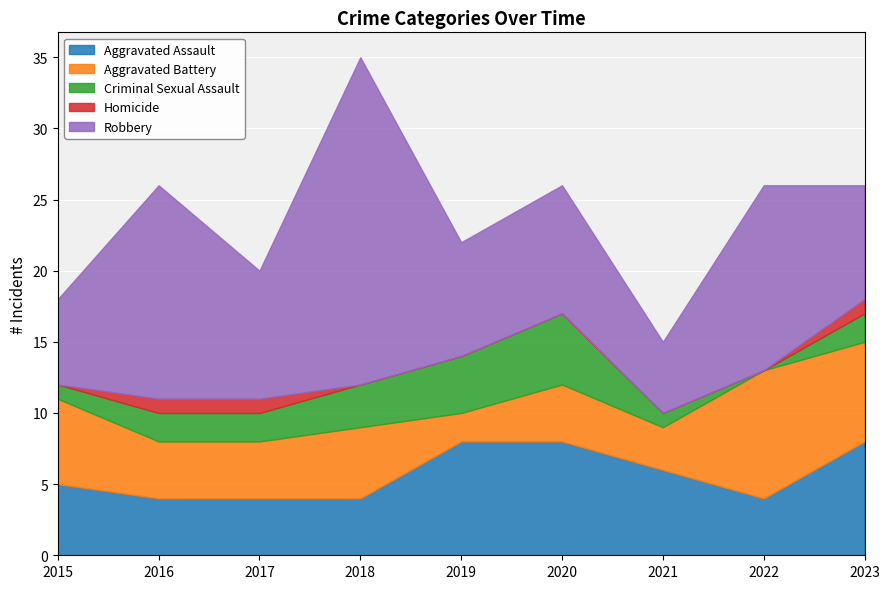

How many lines are shown in the chart?

5